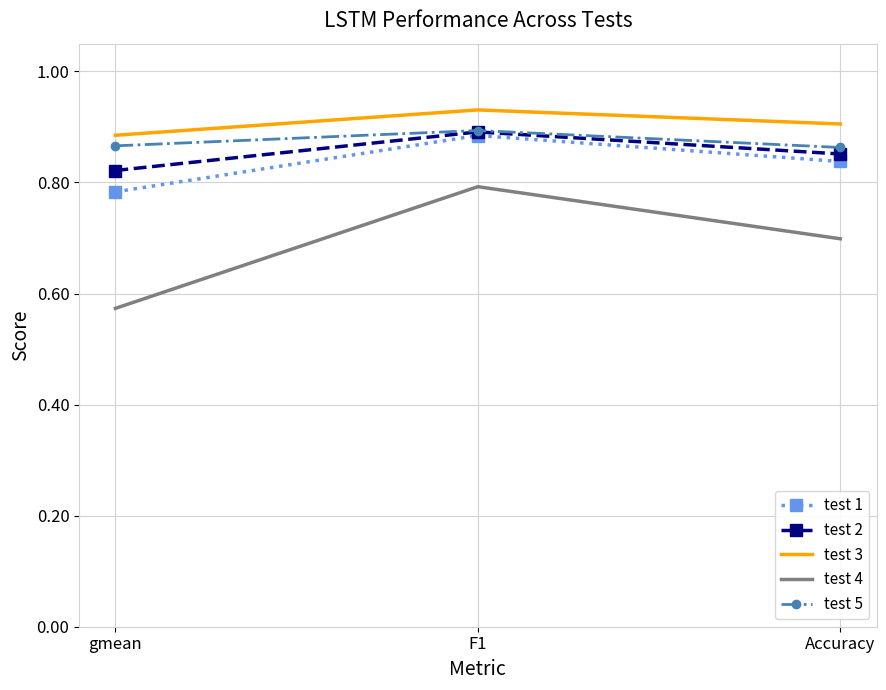

What position from the right is Accuracy?

1